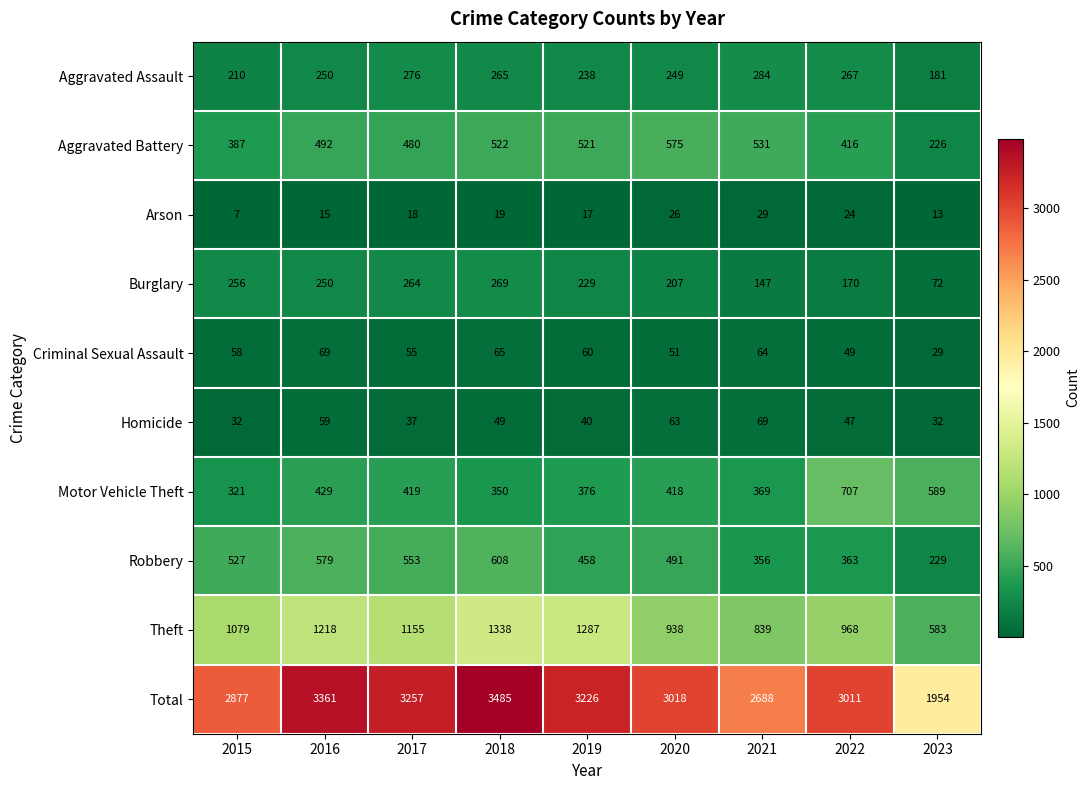

Rank the series at 2018 from lowest to highest value.

Arson, Homicide, Criminal Sexual Assault, Aggravated Assault, Burglary, Motor Vehicle Theft, Aggravated Battery, Robbery, Theft, Total